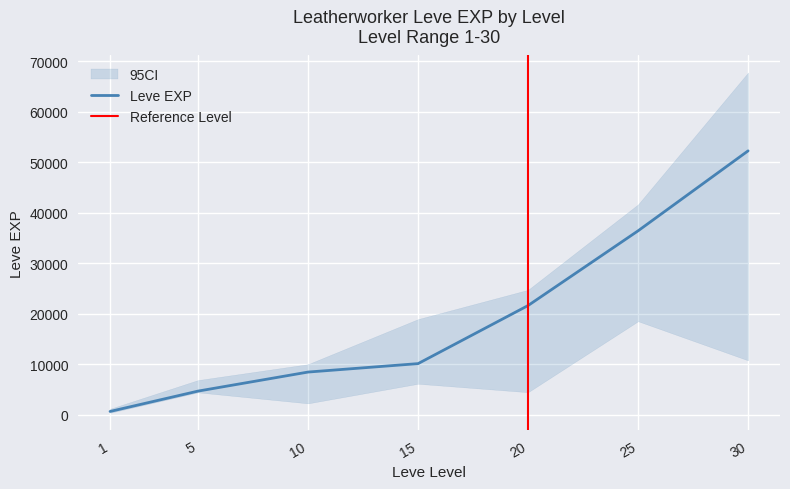

True or false: Leve EXP and EXP_lower intersect in this chart.

False